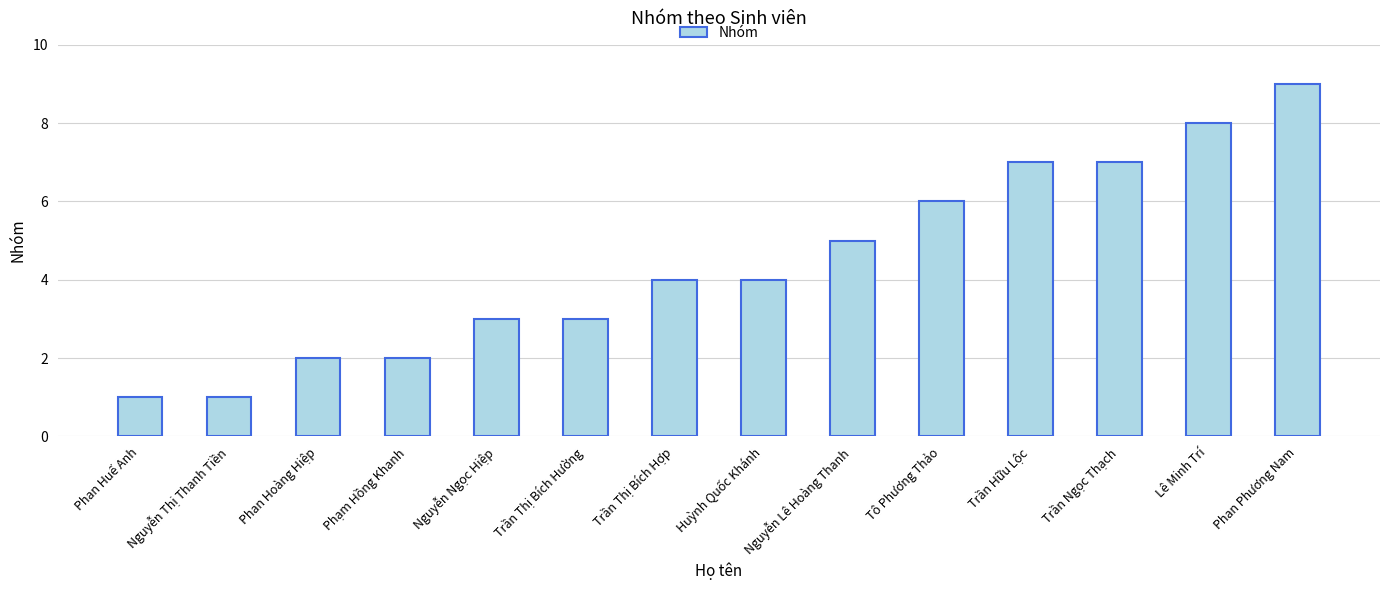

Reading left to right, what are all the values shown in this chart?

Phan Huế Anh=1	Nguyễn Thị Thanh Tiền=1	Phan Hoàng Hiệp=2	Phạm Hồng Khanh=2	Nguyễn Ngọc Hiệp=3	Trần Thị Bích Hường=3	Trần Thị Bích Hợp=4	Huỳnh Quốc Khánh=4	Nguyễn Lê Hoàng Thanh=5	Tô Phương Thảo=6	Trần Hữu Lộc=7	Trần Ngọc Thạch=7	Lê Minh Trí=8	Phan Phương Nam=9